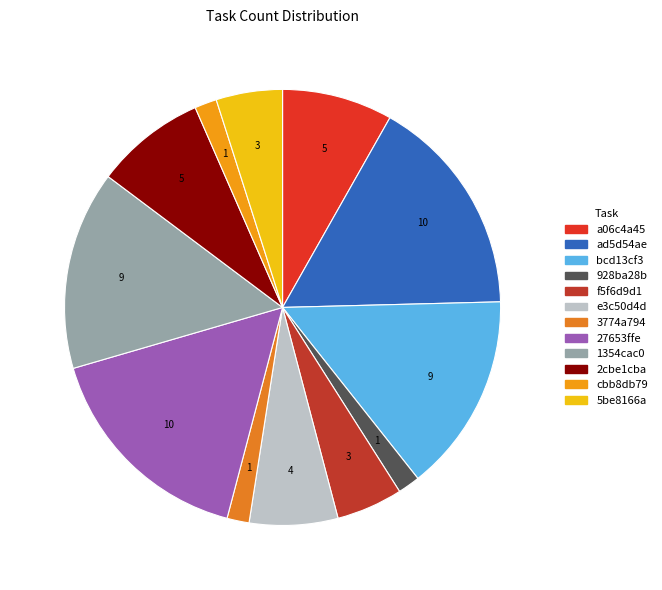

Is there a majority slice in this chart?

No